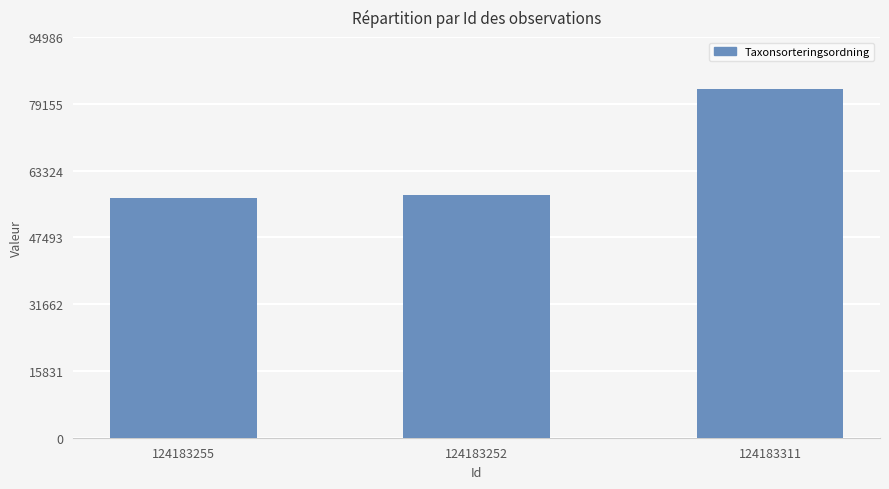

What is the difference between the maximum and minimum values?

25875